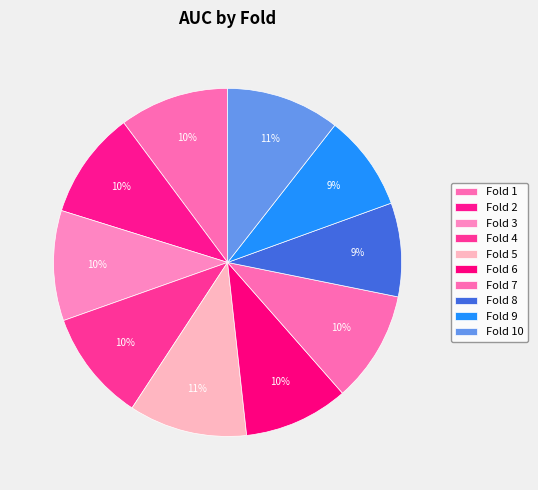

To the nearest percent, what percentage of the pie is Fold 7?

10%